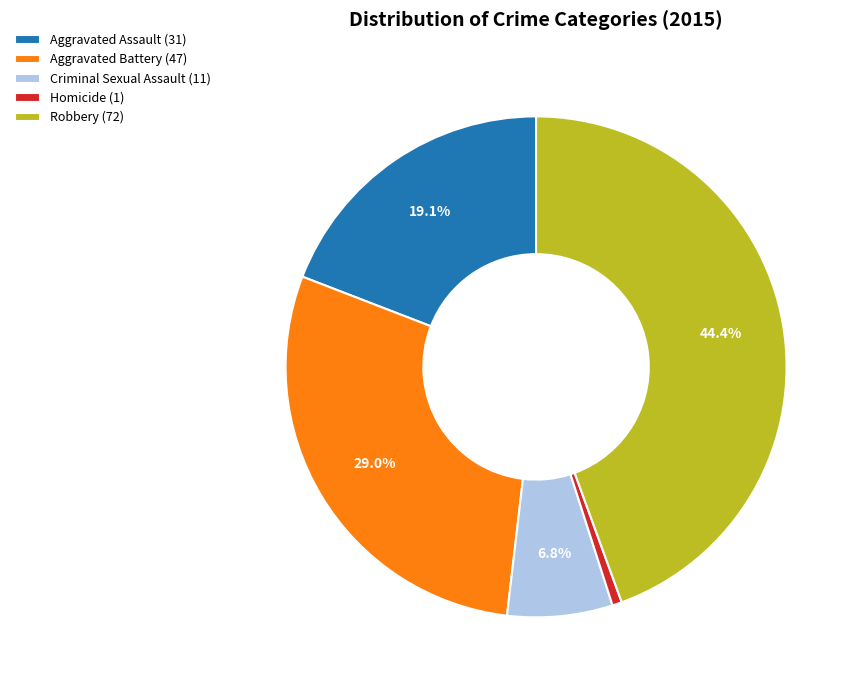

To the nearest percent, what is the average slice percentage?

20%